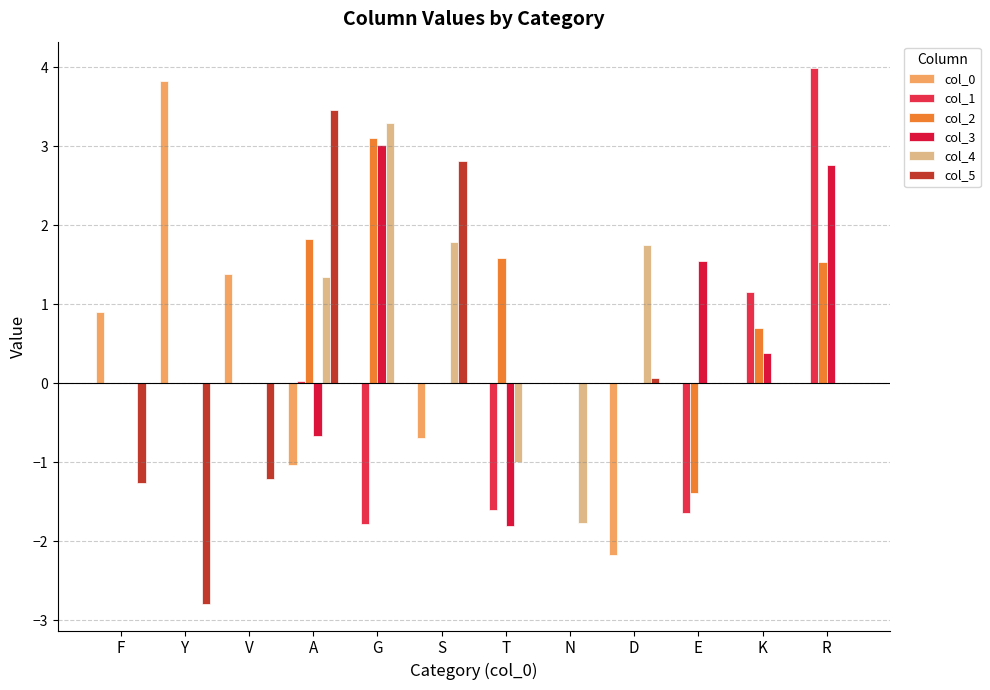

Are the bars grouped side by side (vs. stacked)?

Yes